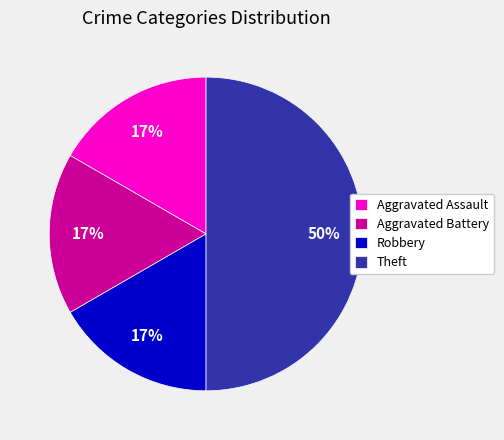

What is the ratio of the value at Robbery to the value at Theft?

0.3